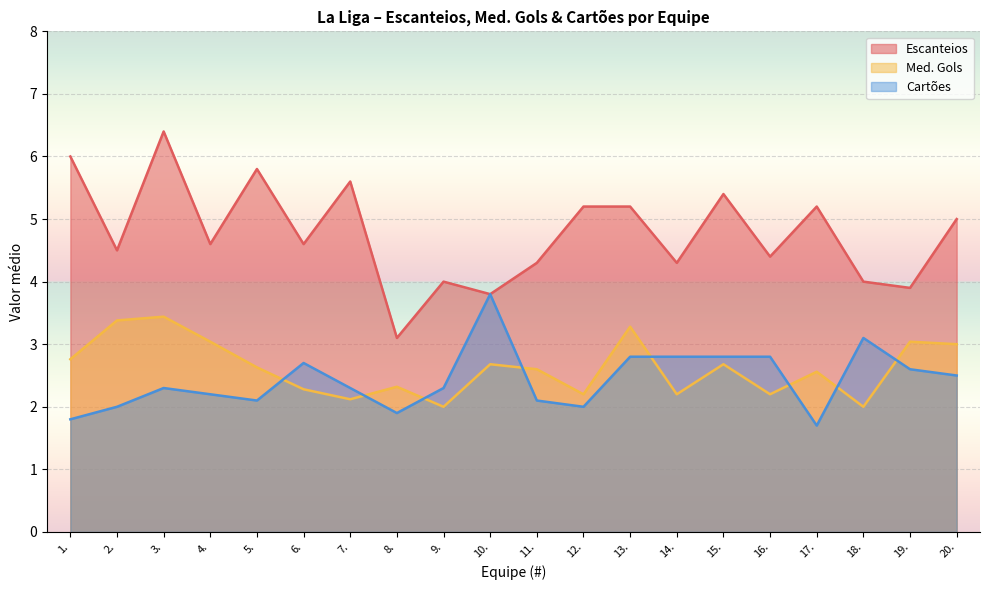

True or false: Med. Gols and Cartões intersect in this chart.

True